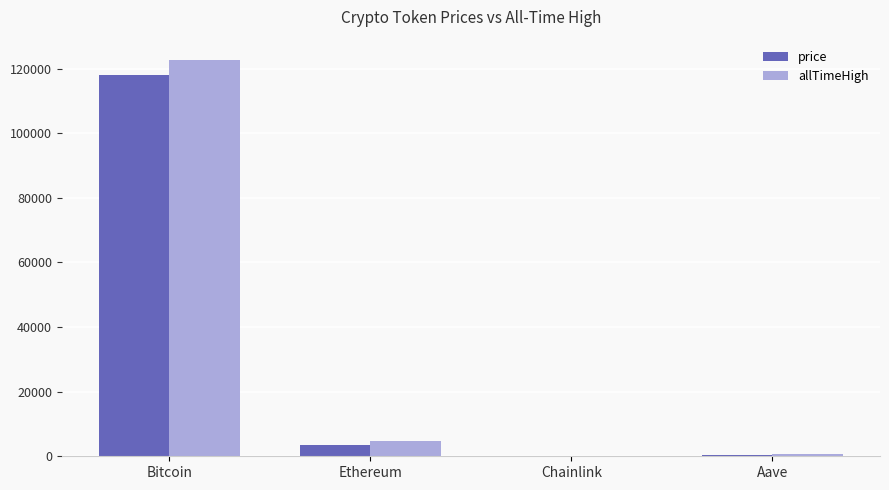

Read the price value at Chainlink.

17.8